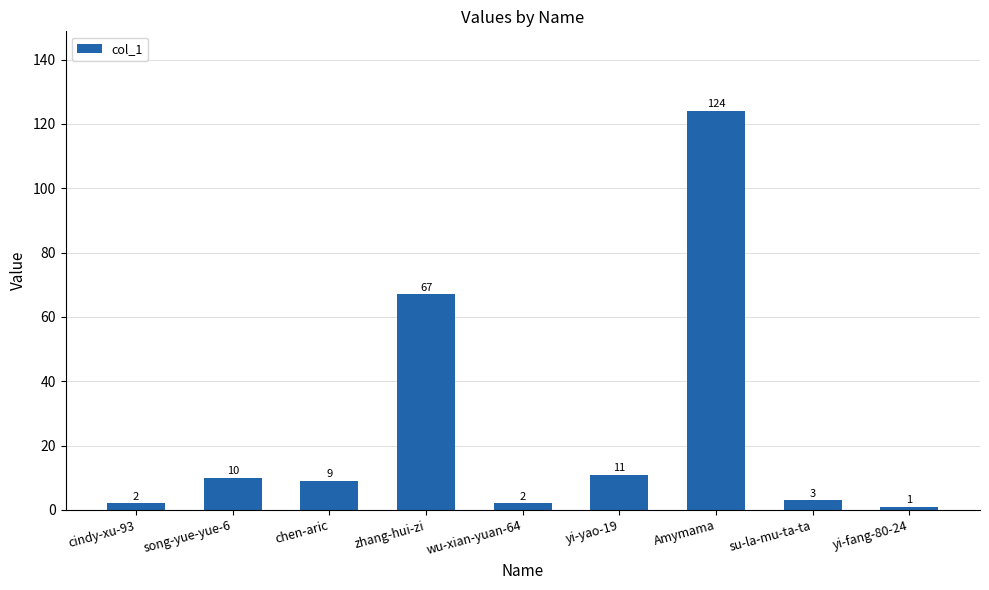

Read the value at Amymama, to the nearest 50.

100